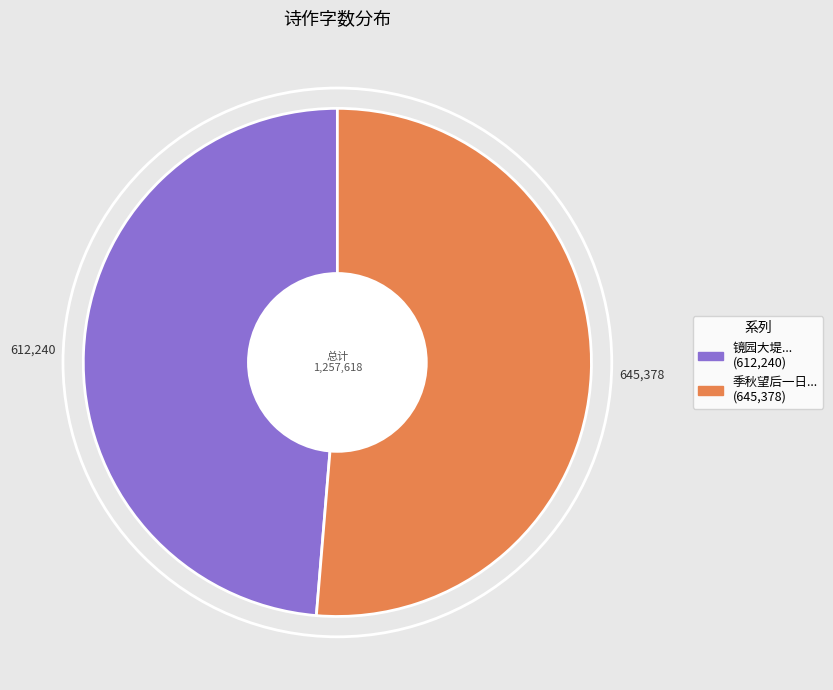

Is there a majority slice in this chart?

Yes